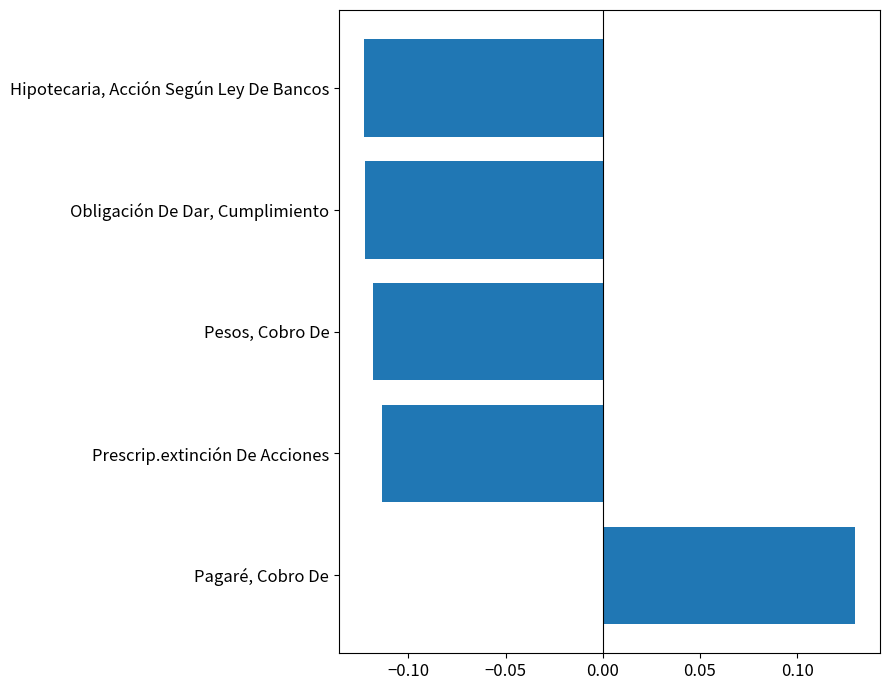

Which category has the highest value across all series?

Pagaré, Cobro De